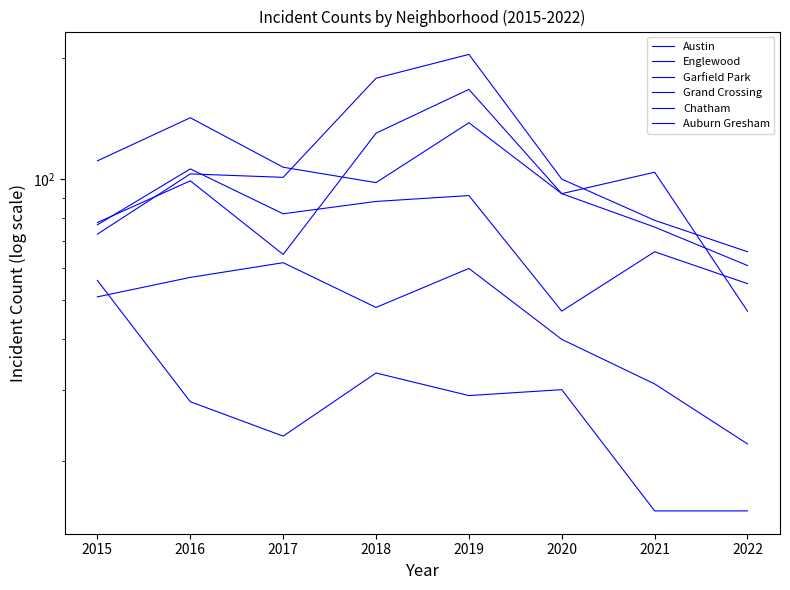

At which label is Auburn Gresham closest to 35?

2018